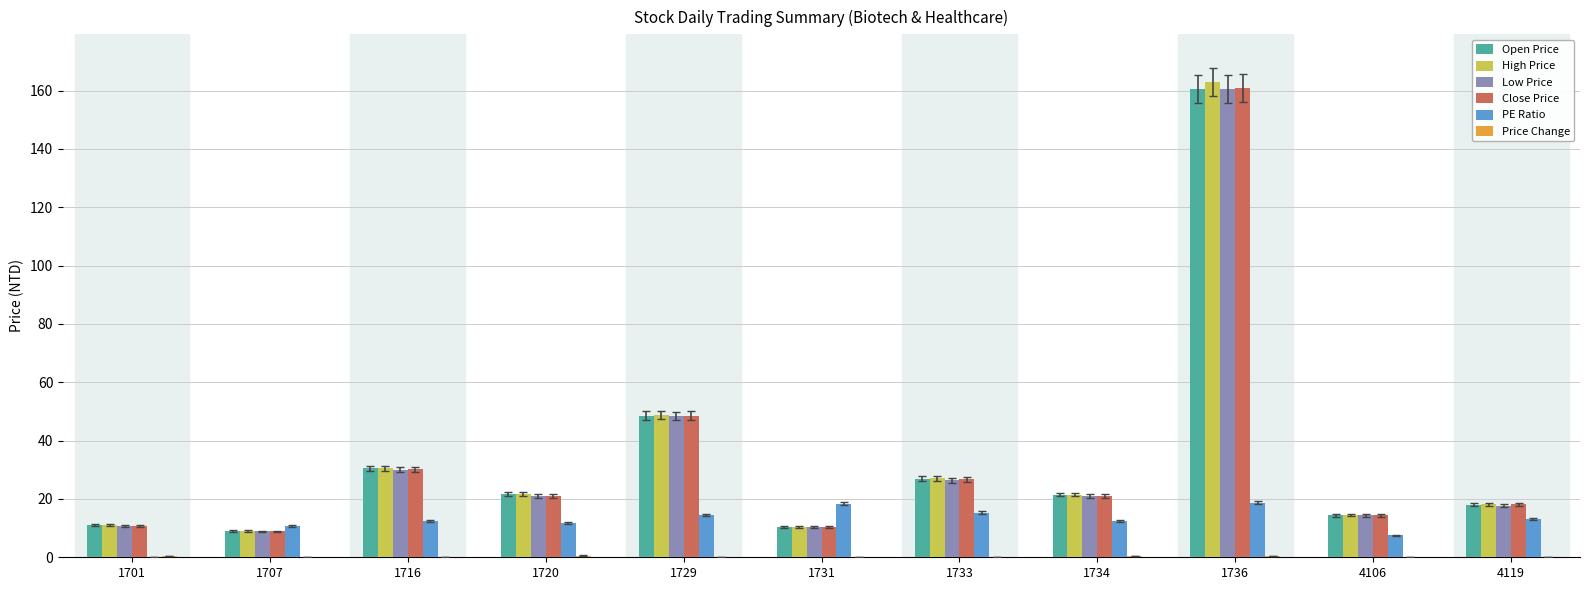

Read the Low Price value at 1701.

10.6